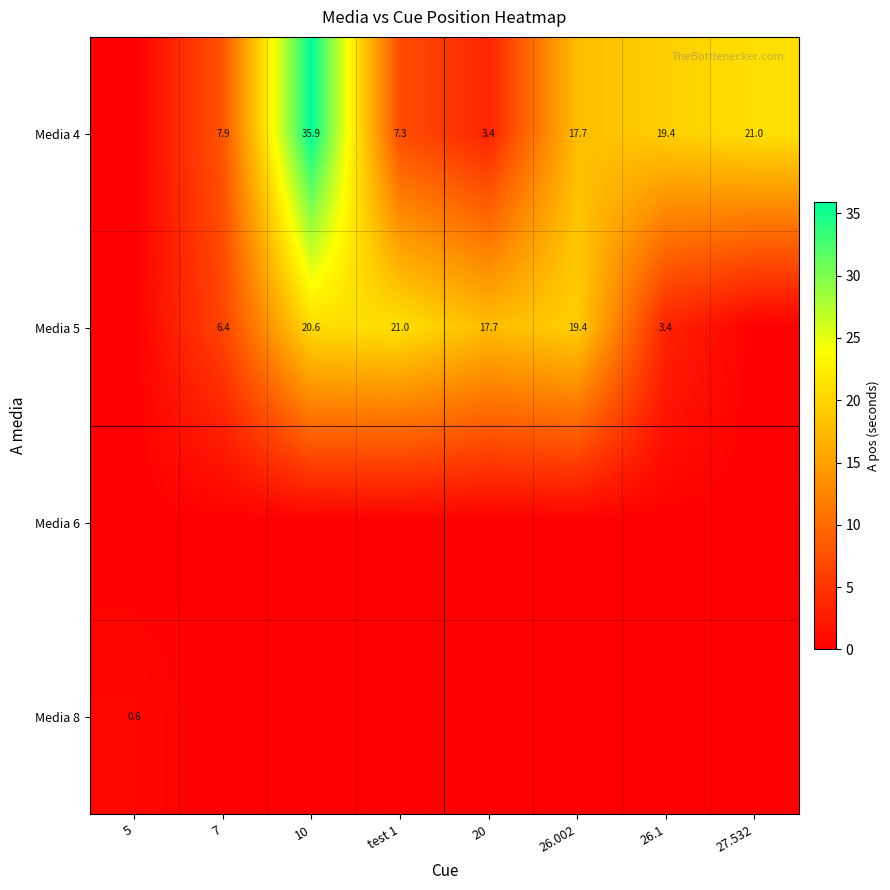

True or false: Media 5 has a value of 6.7 at 20.

False